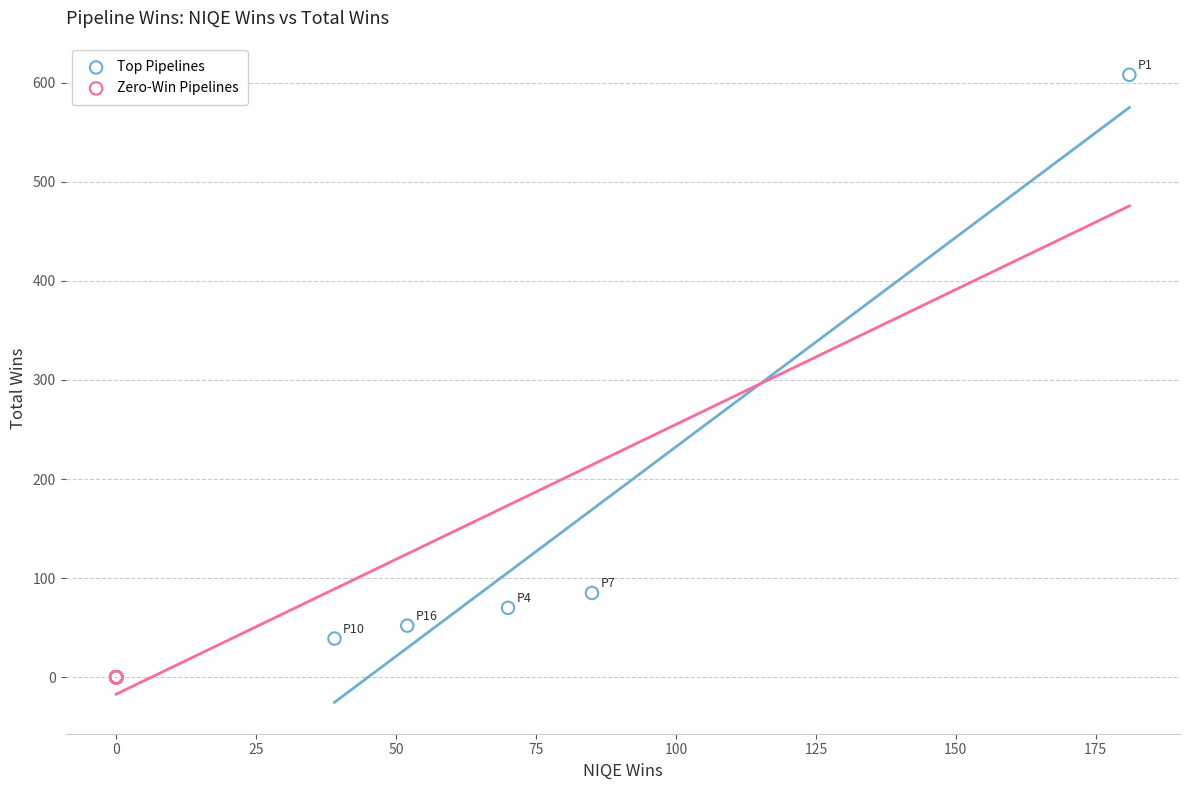

What are all the series names shown in the legend?

Top Pipelines, Zero-Win Pipelines